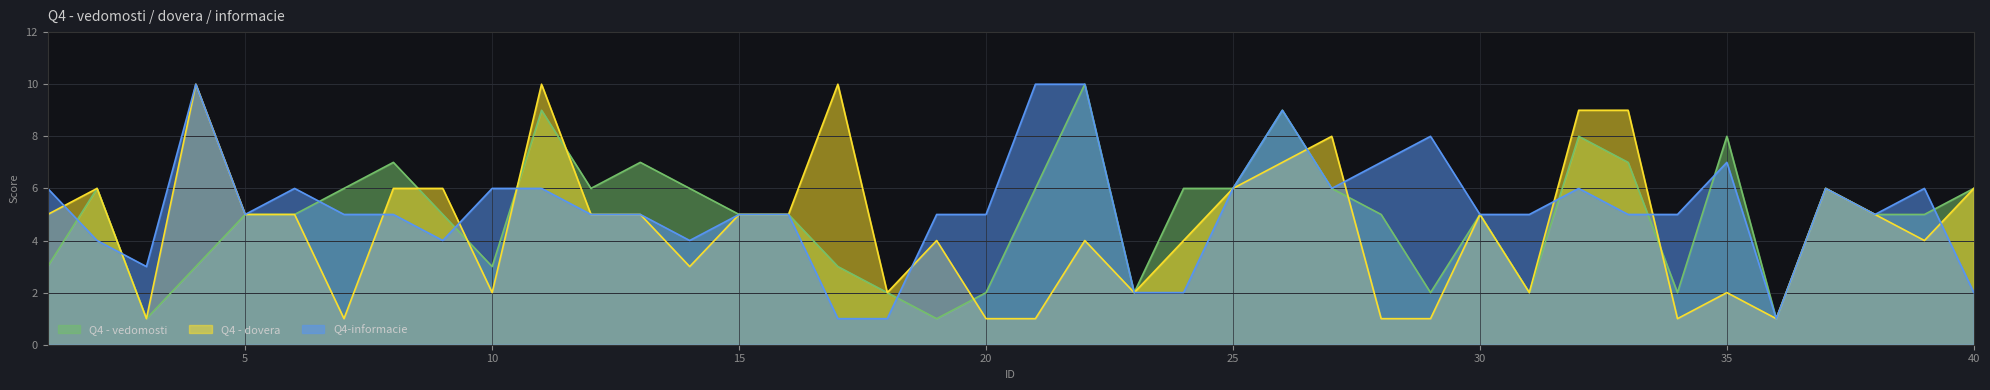

Which has a higher value, 2 or 3?

2